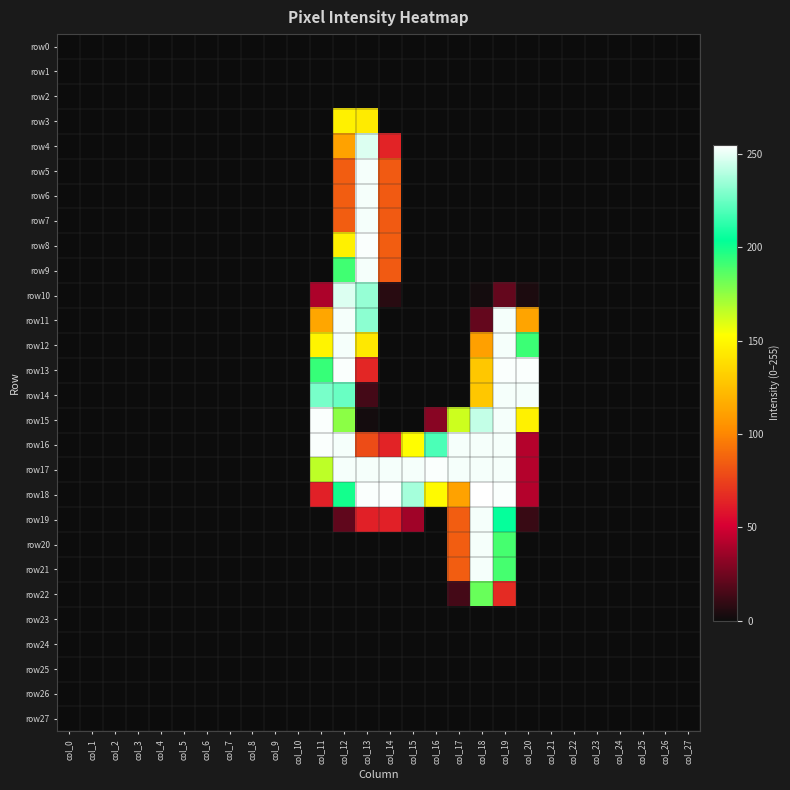

What is the difference between the highest and lowest values at col_20?

254